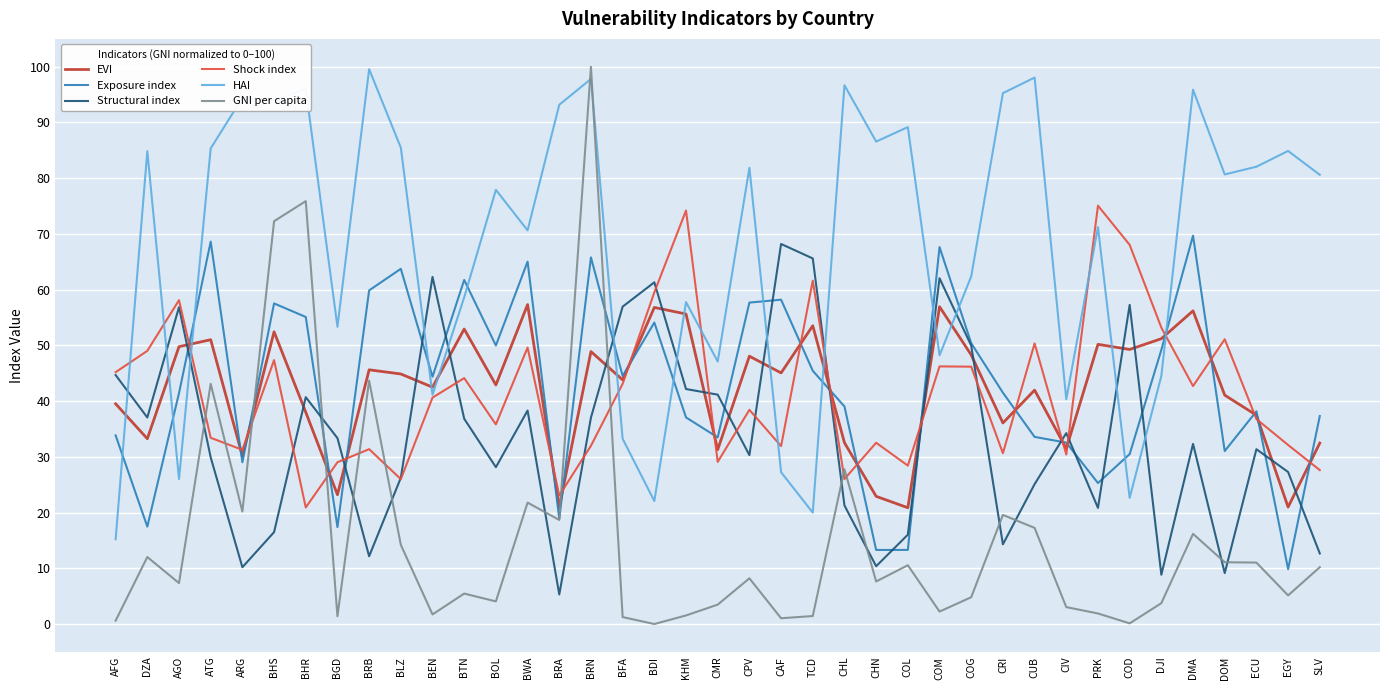

How many interior local peaks does the EVI series have?

13